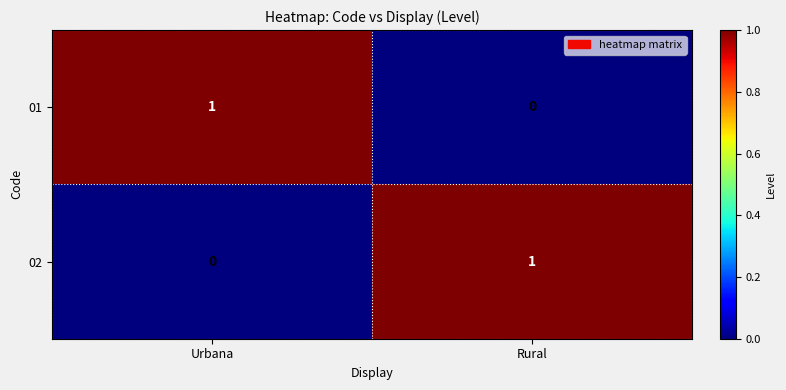

Rank the series at Urbana from highest to lowest value.

01, 02